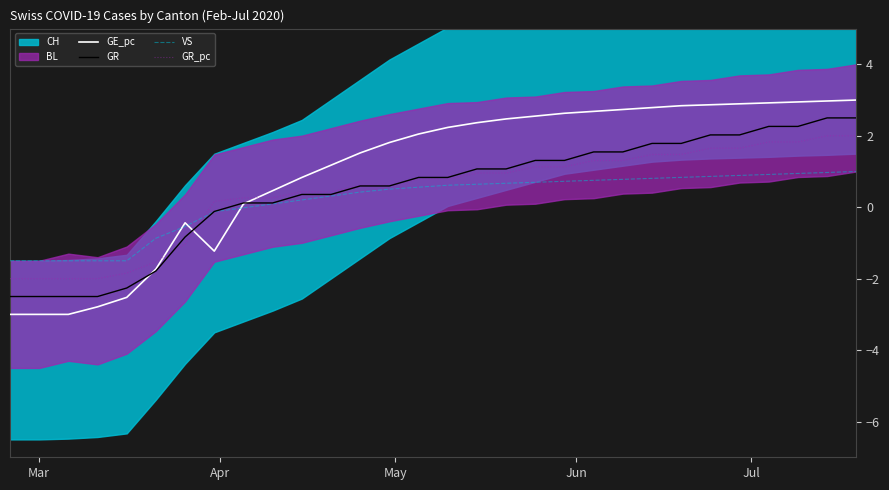

True or false: GR has more than 1 points higher than both neighbors.

False